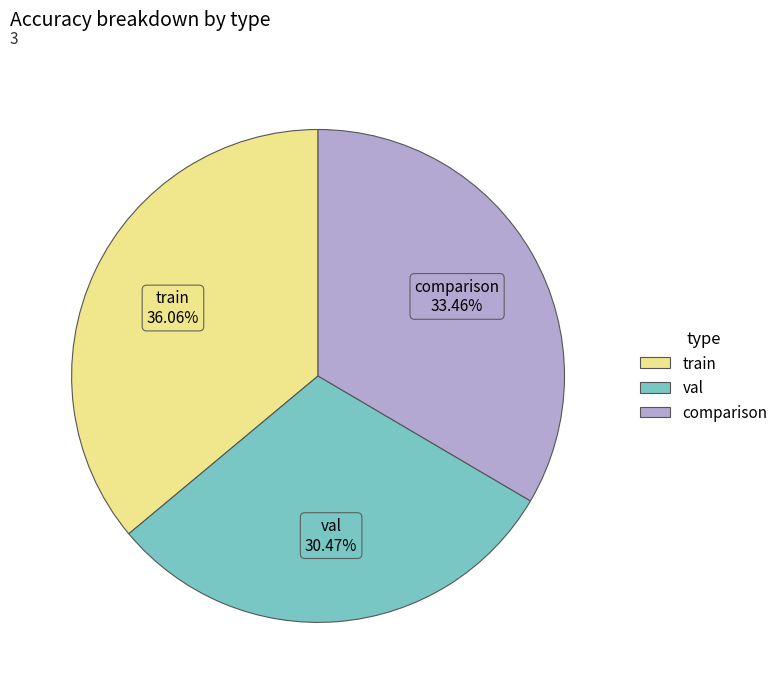

Is there any slice that represents more than half of the pie?

No